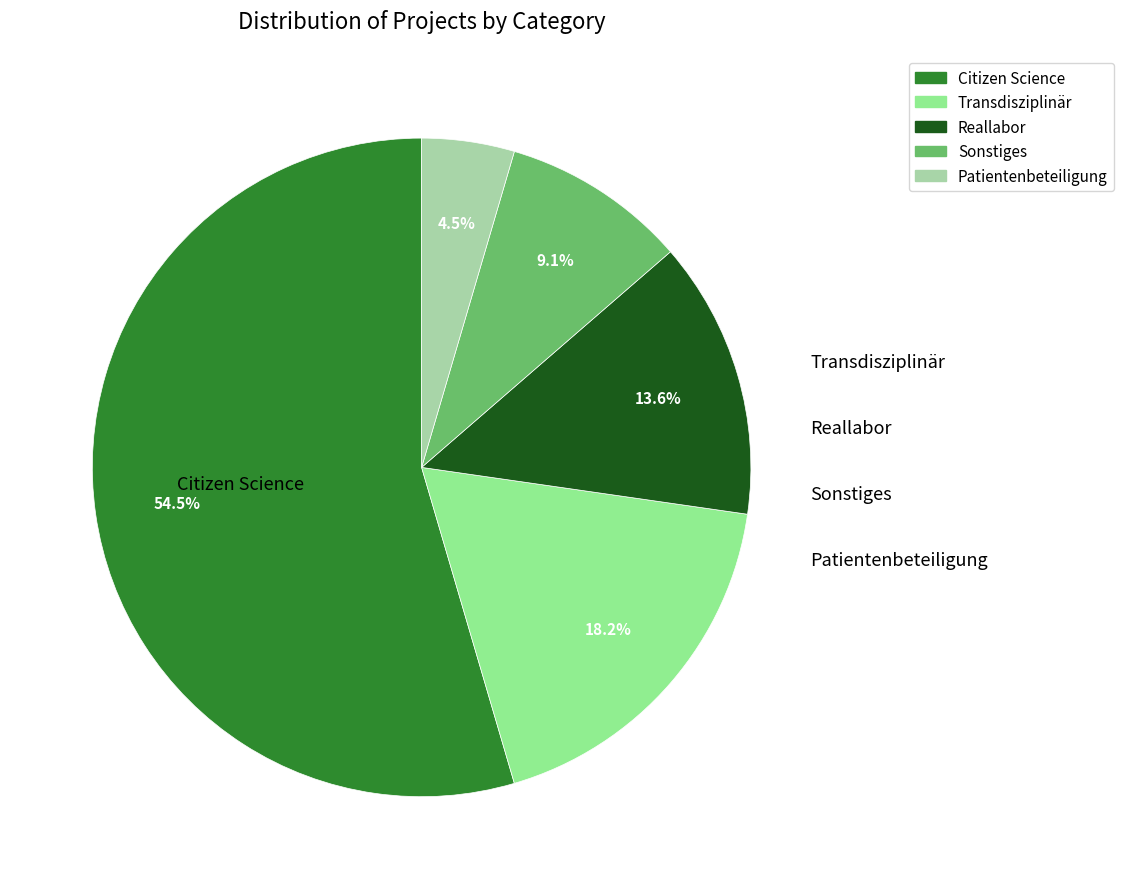

Do Sonstiges and Citizen Science together represent more than half of the pie?

Yes